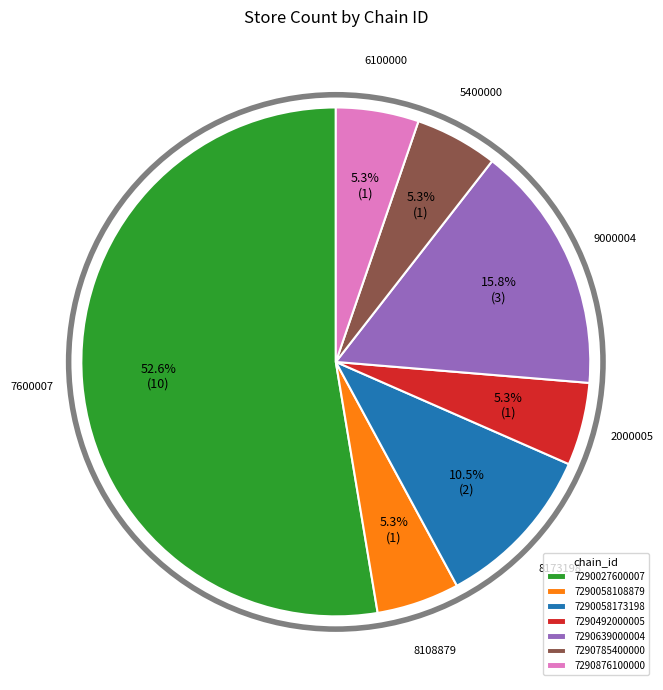

How many segments does this pie chart have?

7